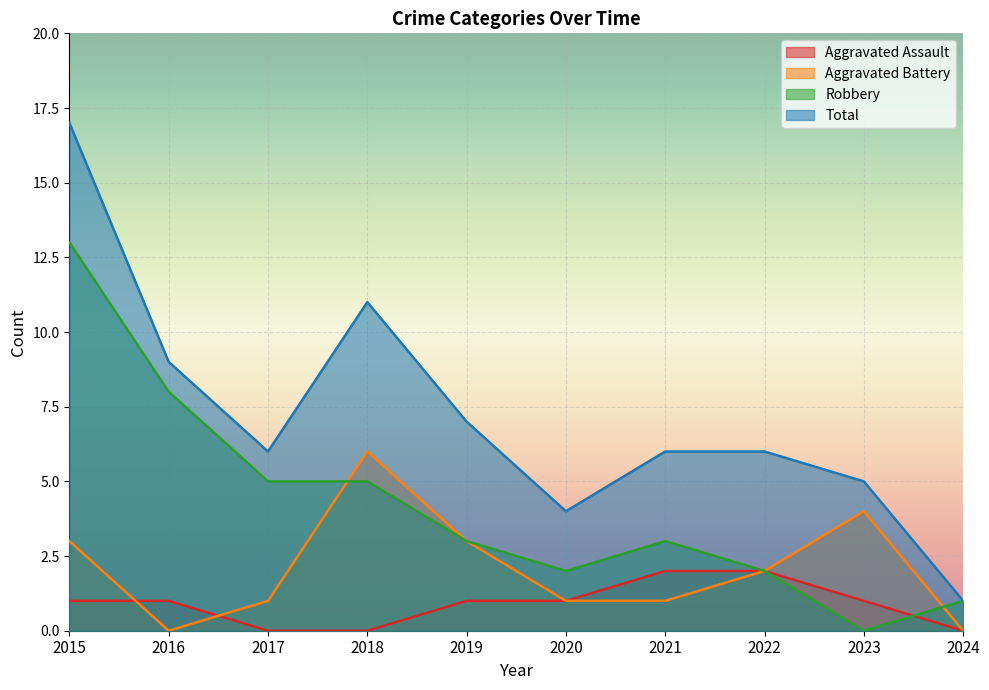

True or false: Total and Aggravated Assault intersect in this chart.

False